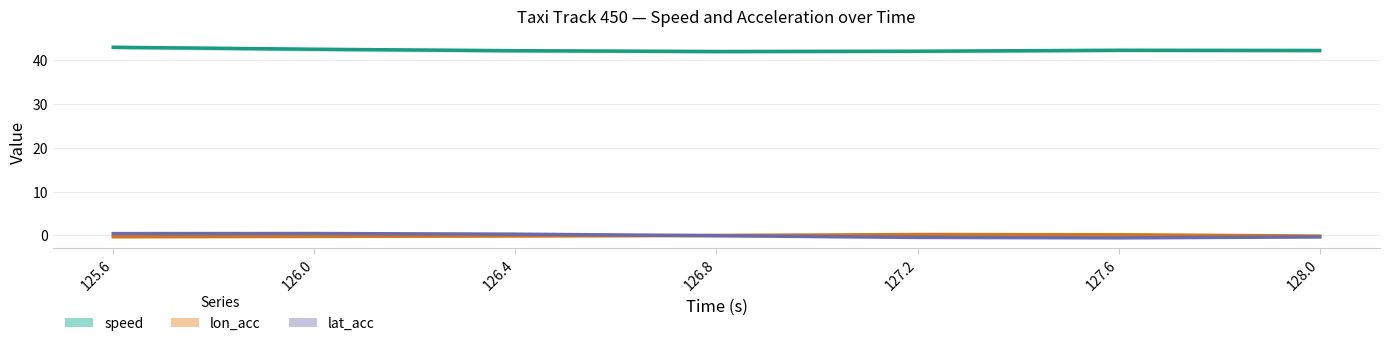

Between 126.8 and 127.6, which is larger?

127.6